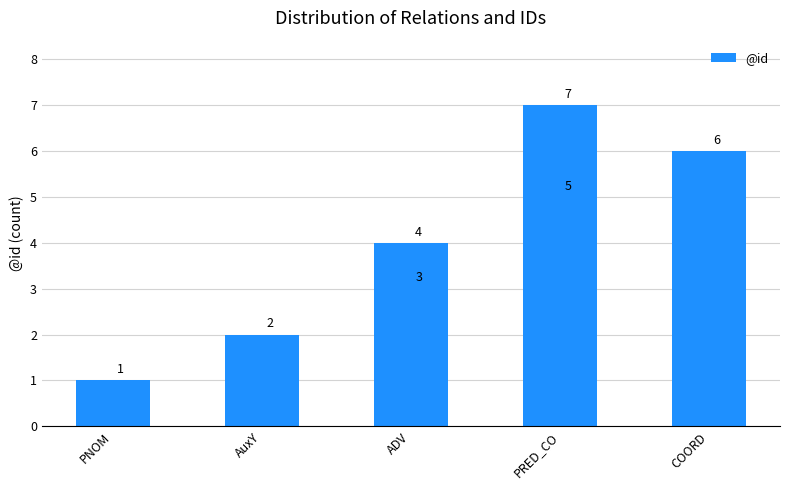

What is the label of the 2nd bar from the left?

AuxY